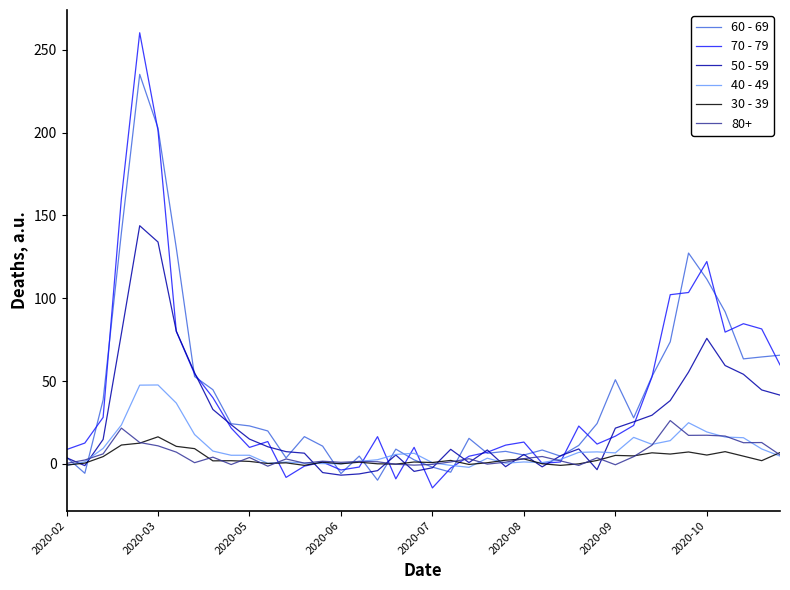

What is the smallest value displayed?

-14.4